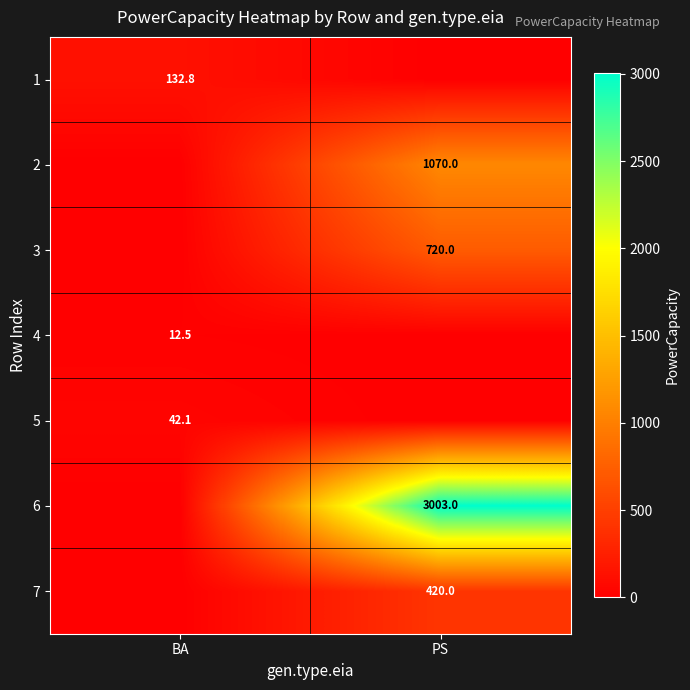

Is the value of 2 at PS greater than the value of 7 at PS?

Yes